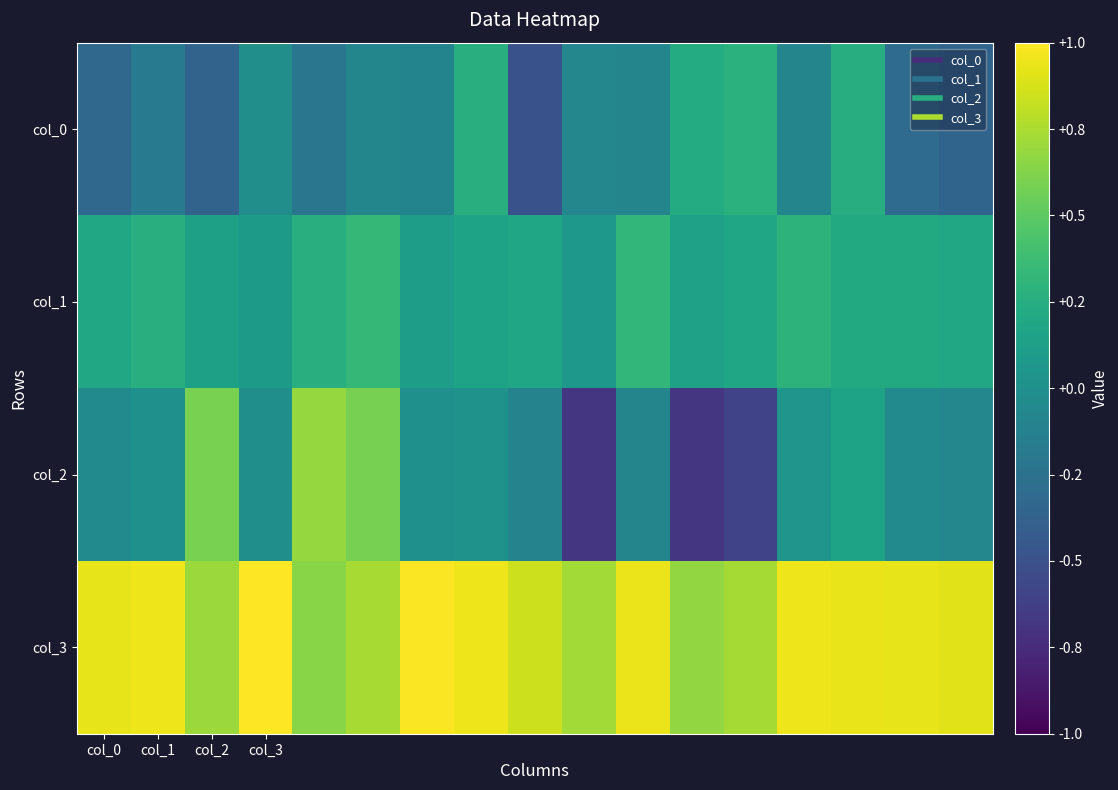

Reading left to right, list all the values displayed in this chart.

col_0: -0.3	-0.2	-0.4	-0.0	-0.2	-0.1	-0.1	0.3	-0.5	-0.1	-0.1	0.2	0.3	-0.1	0.2	-0.3	-0.4
col_1: 0.2	0.3	0.1	0.1	0.3	0.3	0.1	0.2	0.2	0.1	0.3	0.1	0.2	0.3	0.2	0.2	0.2
col_2: -0.1	0.0	0.6	-0.0	0.7	0.6	0.0	0.0	-0.1	-0.7	-0.1	-0.7	-0.6	0.0	0.2	-0.1	-0.1
col_3: 0.9	1.0	0.7	1.0	0.6	0.7	1.0	1.0	0.8	0.7	0.9	0.7	0.7	1.0	0.9	0.9	0.9